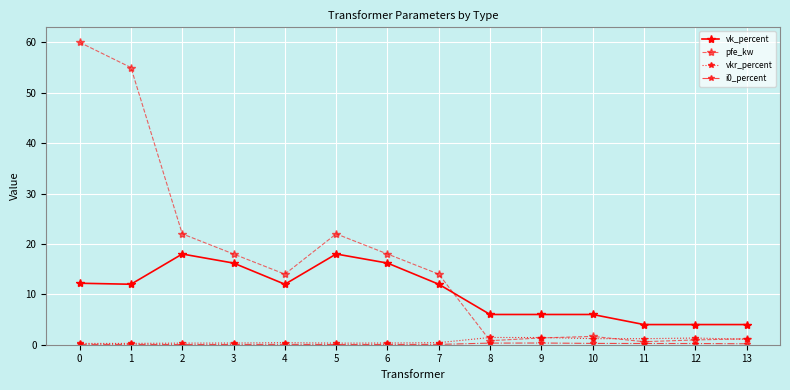

What is the sum of all pfe_kw values?

229.5